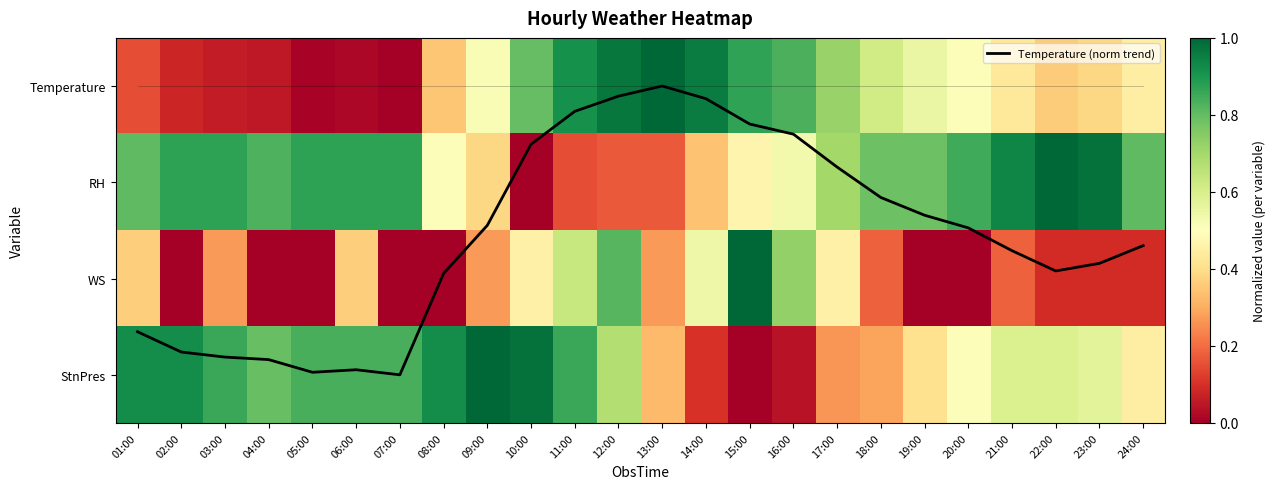

The value of Temperature (norm trend) at 07:00 is 3.0. True or false?

True